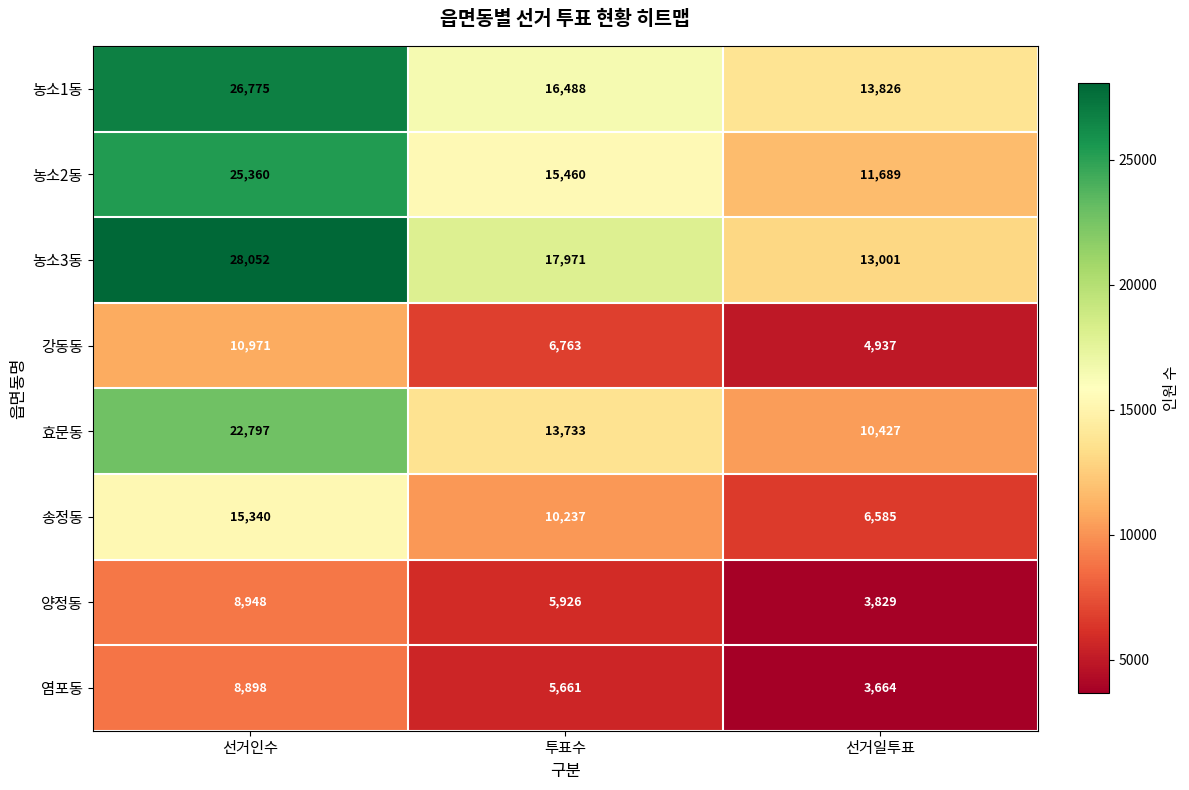

How many 농소1동 values are between 13826 and 26775?

3